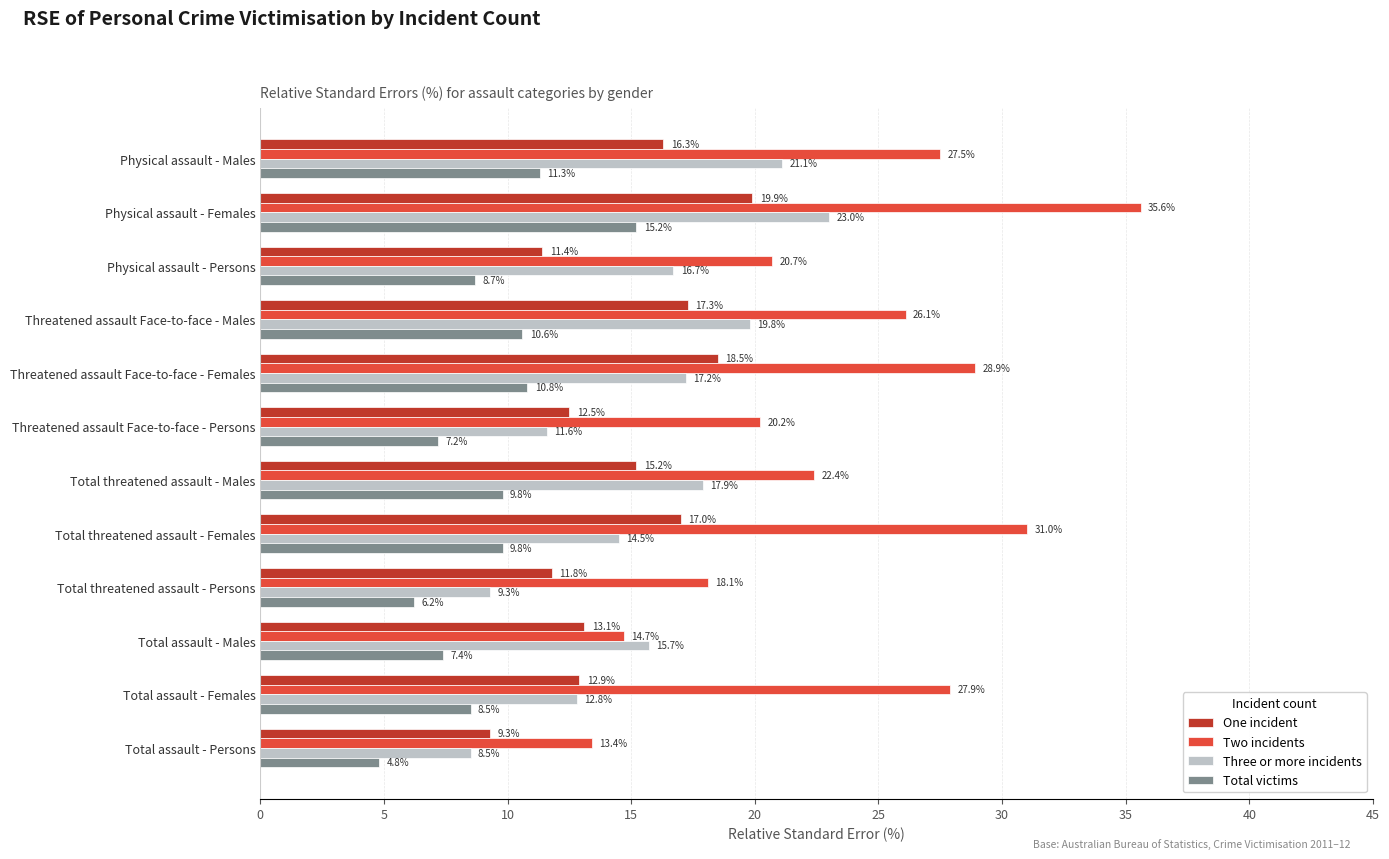

Rank the series at Total threatened assault - Persons from lowest to highest value.

Total victims, Three or more incidents, One incident, Two incidents